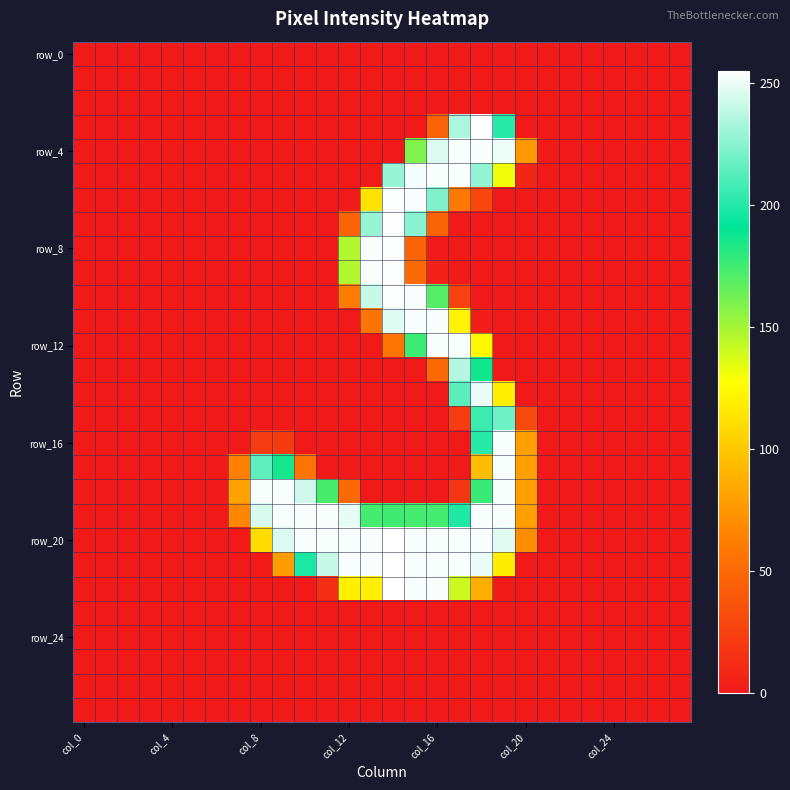

How many categories are shown in the chart?

28